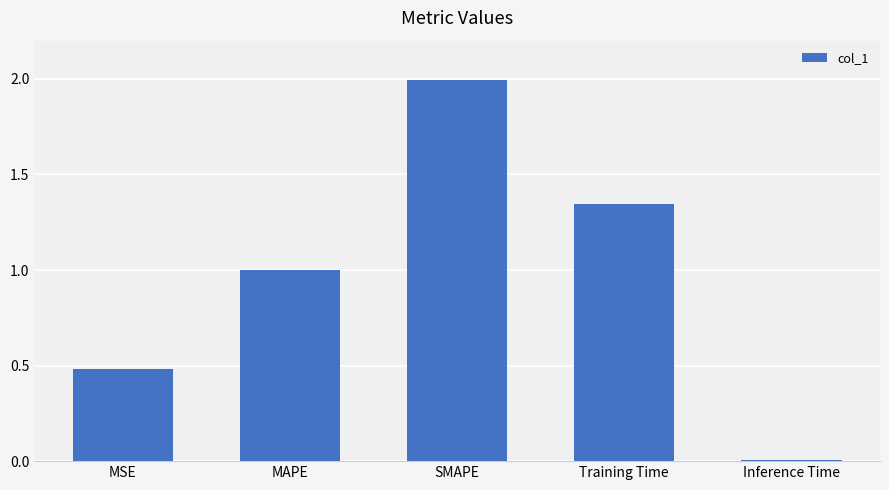

Rank the categories by value from lowest to highest.

Inference Time, MSE, MAPE, Training Time, SMAPE